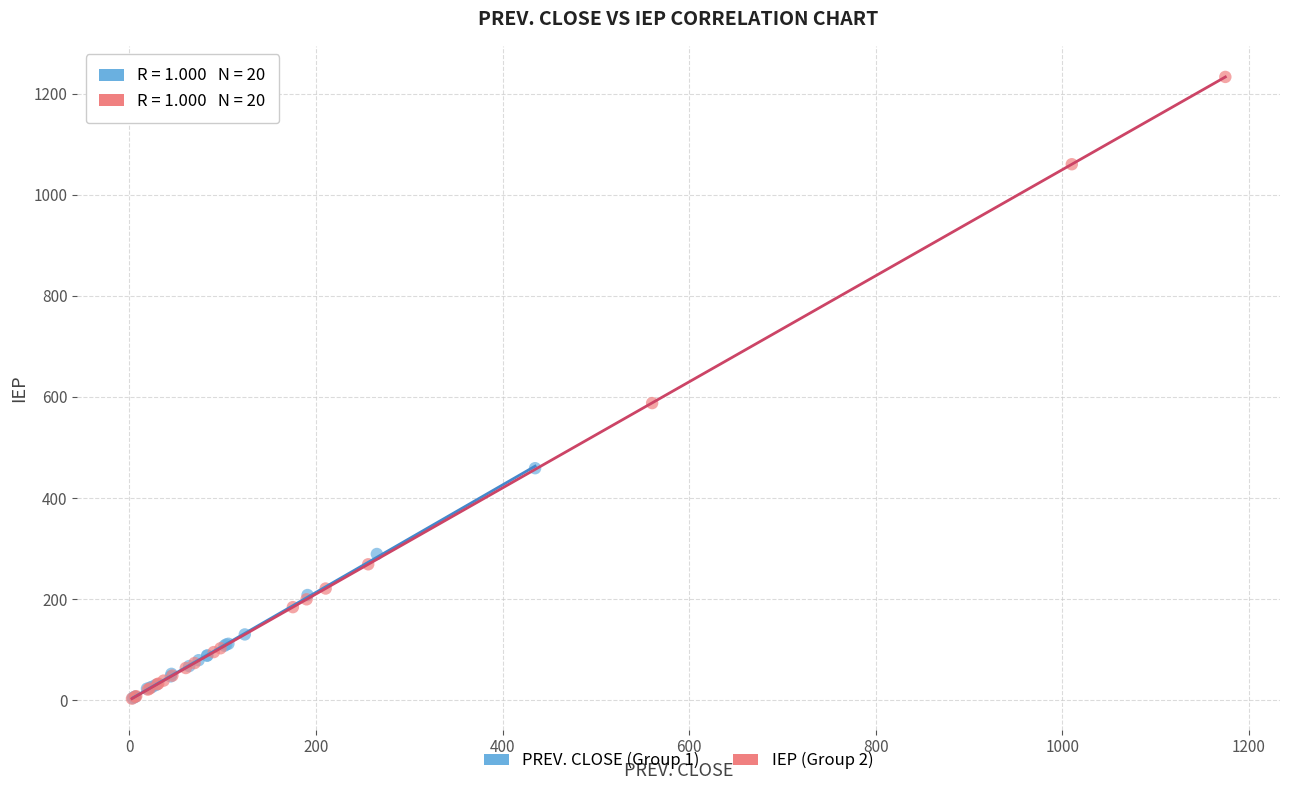

Which series reaches the maximum Y coordinate?

IEP (Group 2)